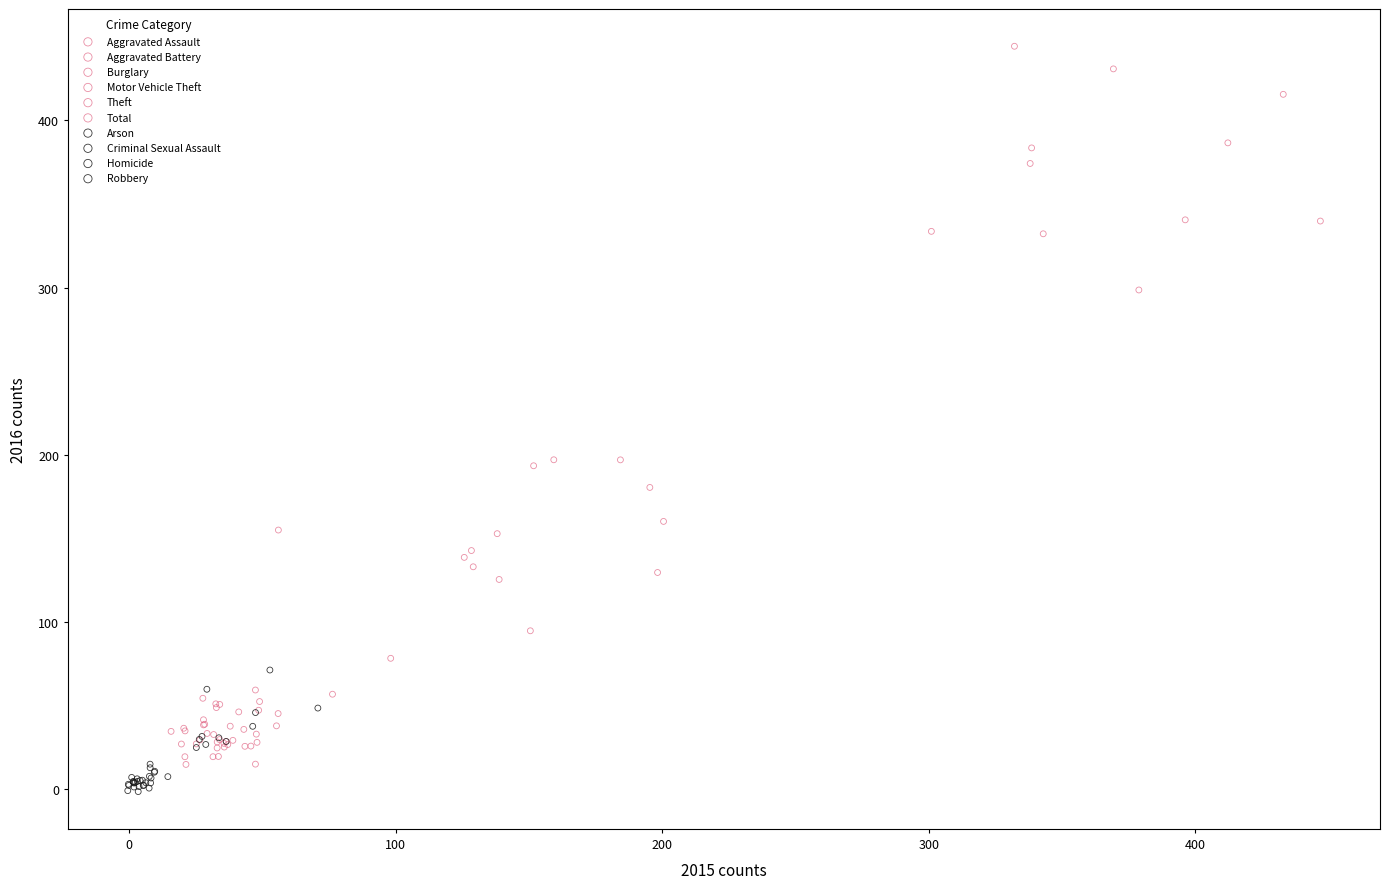

Which series reaches the maximum Y coordinate?

Total